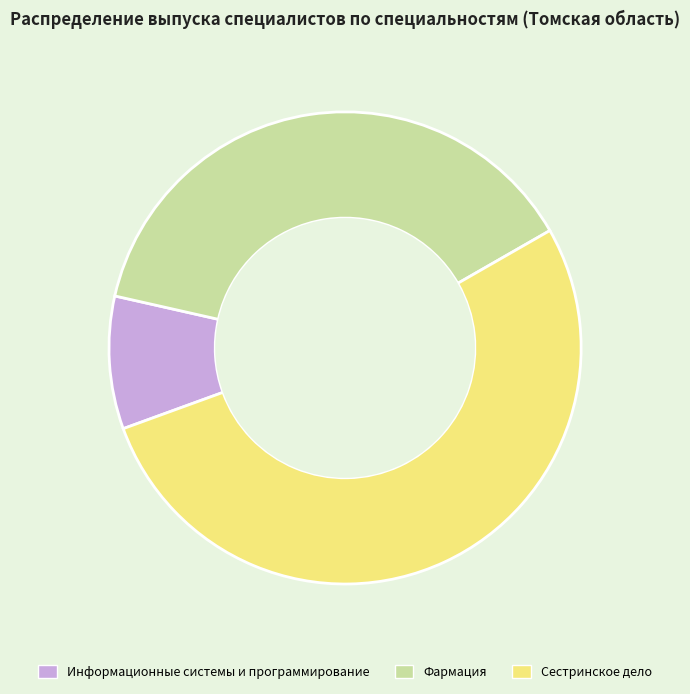

What is the largest slice in the pie chart?

Сестринское дело